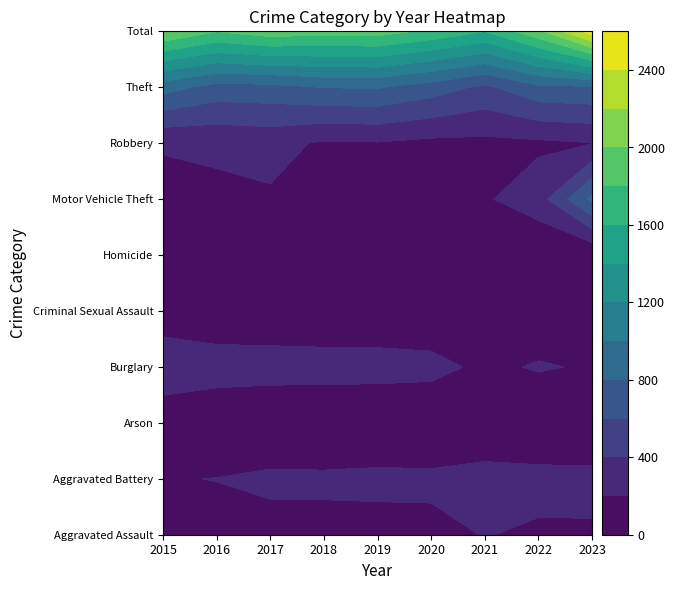

Reading left to right, list all the values displayed in this chart.

Aggravated Assault: 116	127	129	140	129	144	207	171	176
Aggravated Battery: 189	204	241	236	249	243	287	265	258
Arson: 5	4	6	4	7	6	5	7	7
Burglary: 402	316	294	290	283	268	153	220	177
Criminal Sexual Assault: 25	27	46	34	41	28	42	38	54
Homicide: 10	13	18	11	12	20	22	23	15
Motor Vehicle Theft: 158	160	178	178	159	199	178	309	844
Robbery: 211	233	259	176	187	150	150	163	195
Theft: 882	725	738	805	815	701	559	755	776
Total: 1998	1809	1909	1874	1882	1759	1603	1951	2502